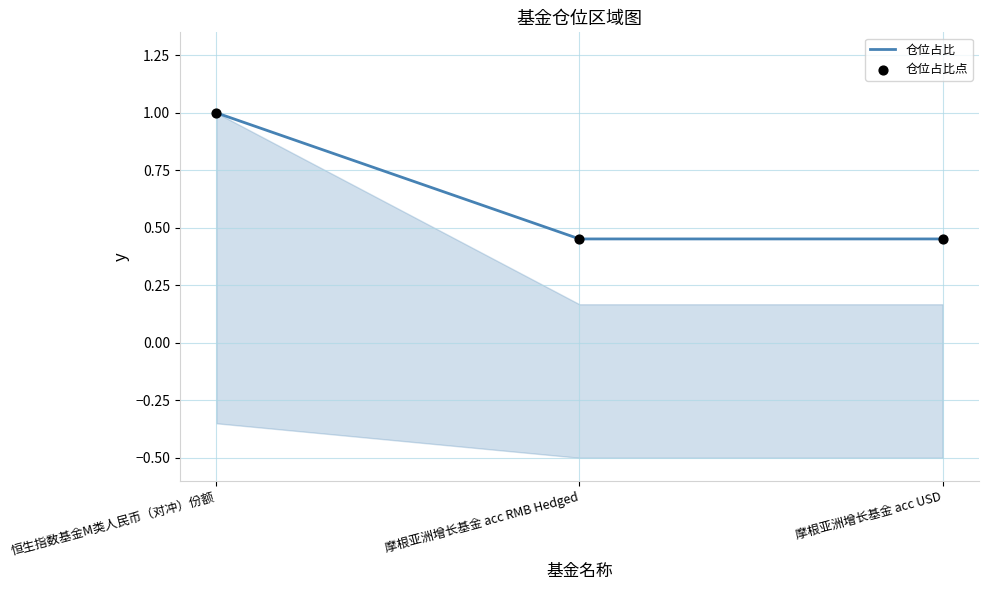

Which series contains the highest Y value?

仓位占比